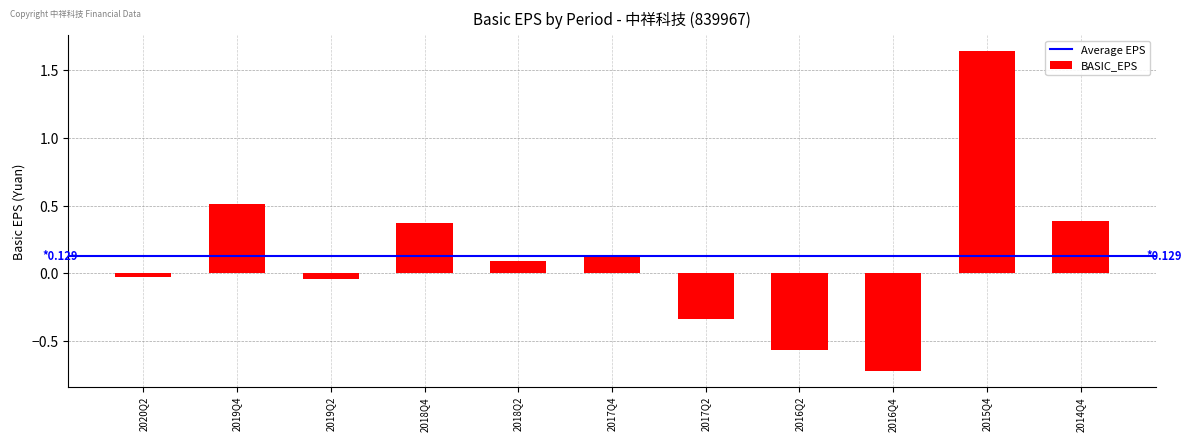

Does the chart contain any negative values?

Yes